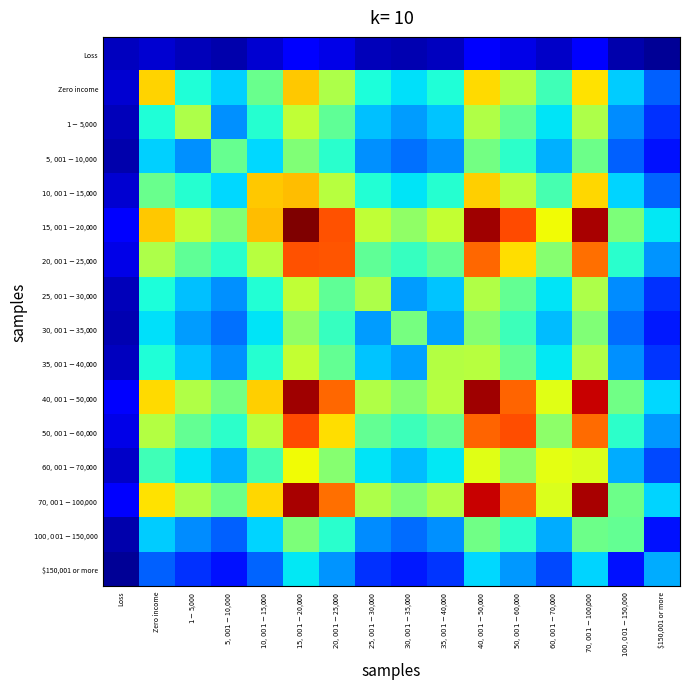

Which label corresponds to the smallest value in the chart?

$150,001 or more